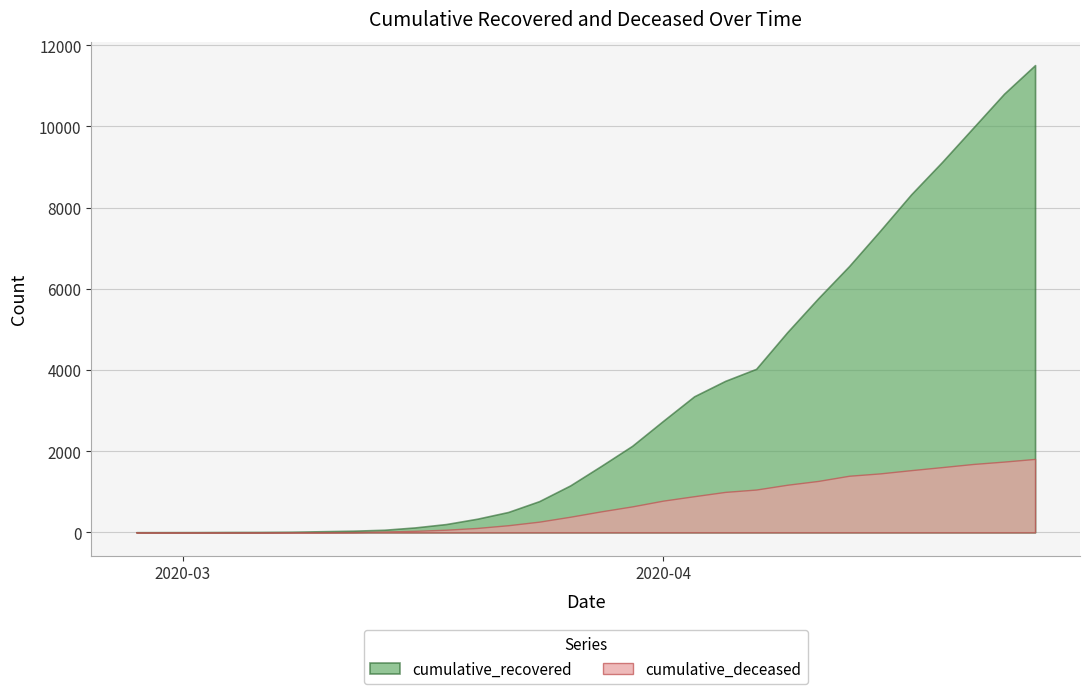

What is the spread (max minus min) of values at 2020-03-14?

43